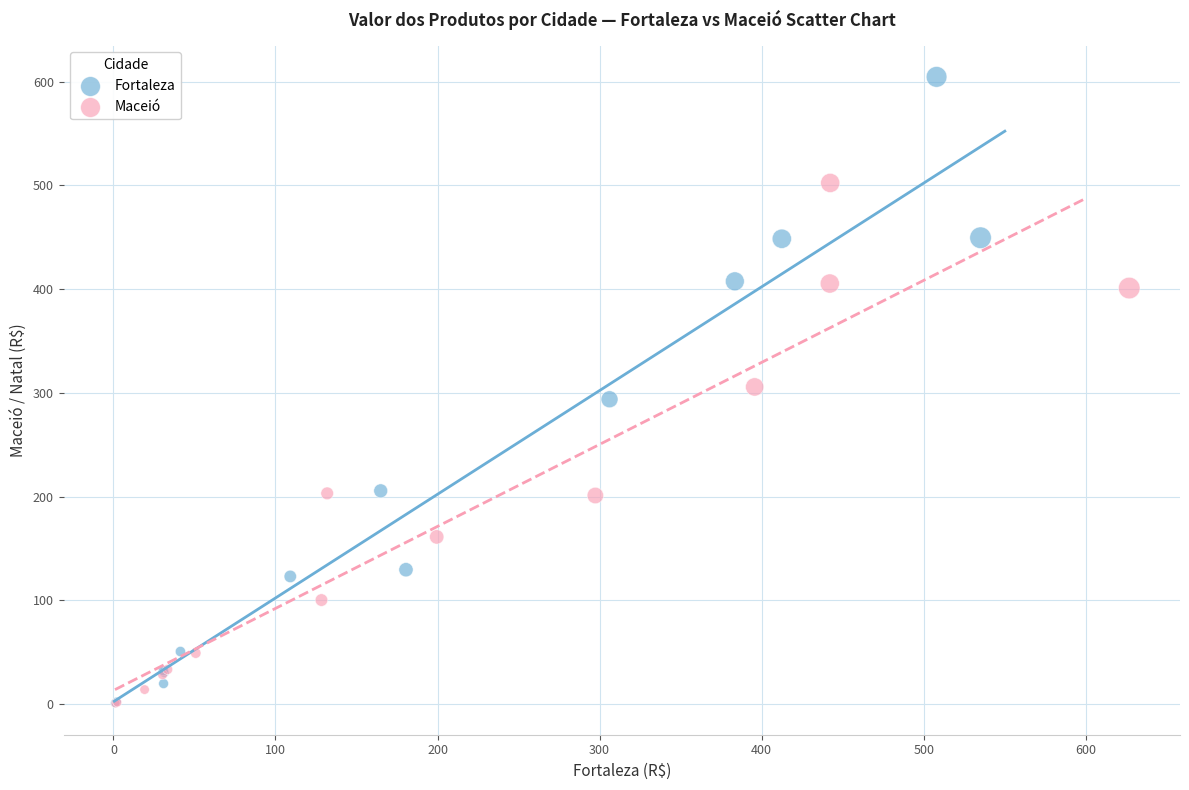

Which series has the widest spread of Y values?

Fortaleza